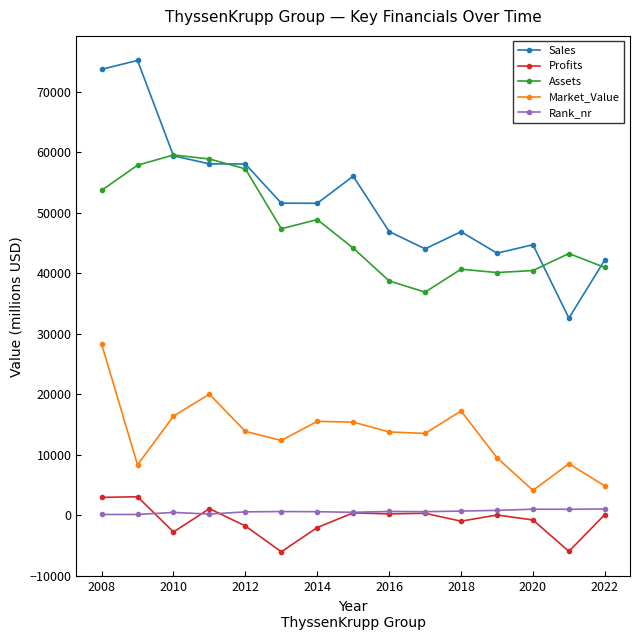

How many series are shown in this chart?

5